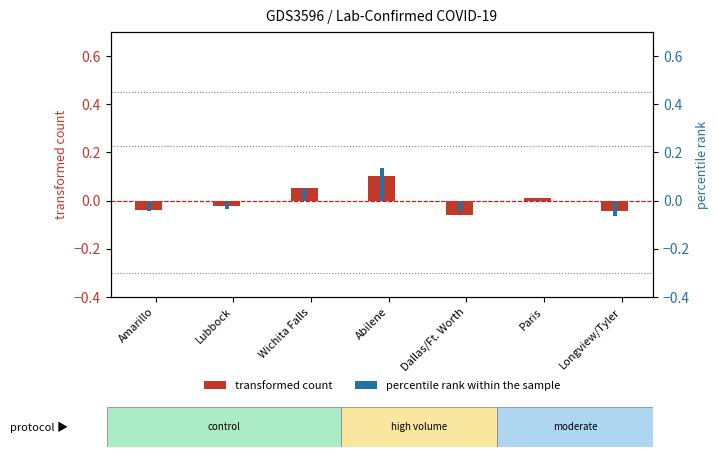

What is the label of the 4th bar from the left?

Abilene